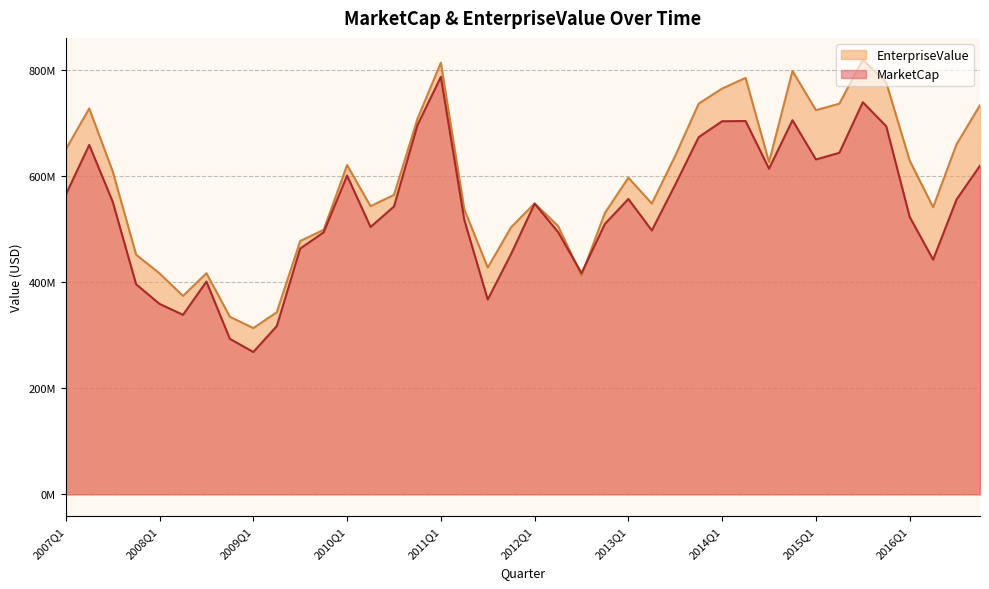

Rank the series at 2011Q3 from highest to lowest value.

EnterpriseValue, MarketCap